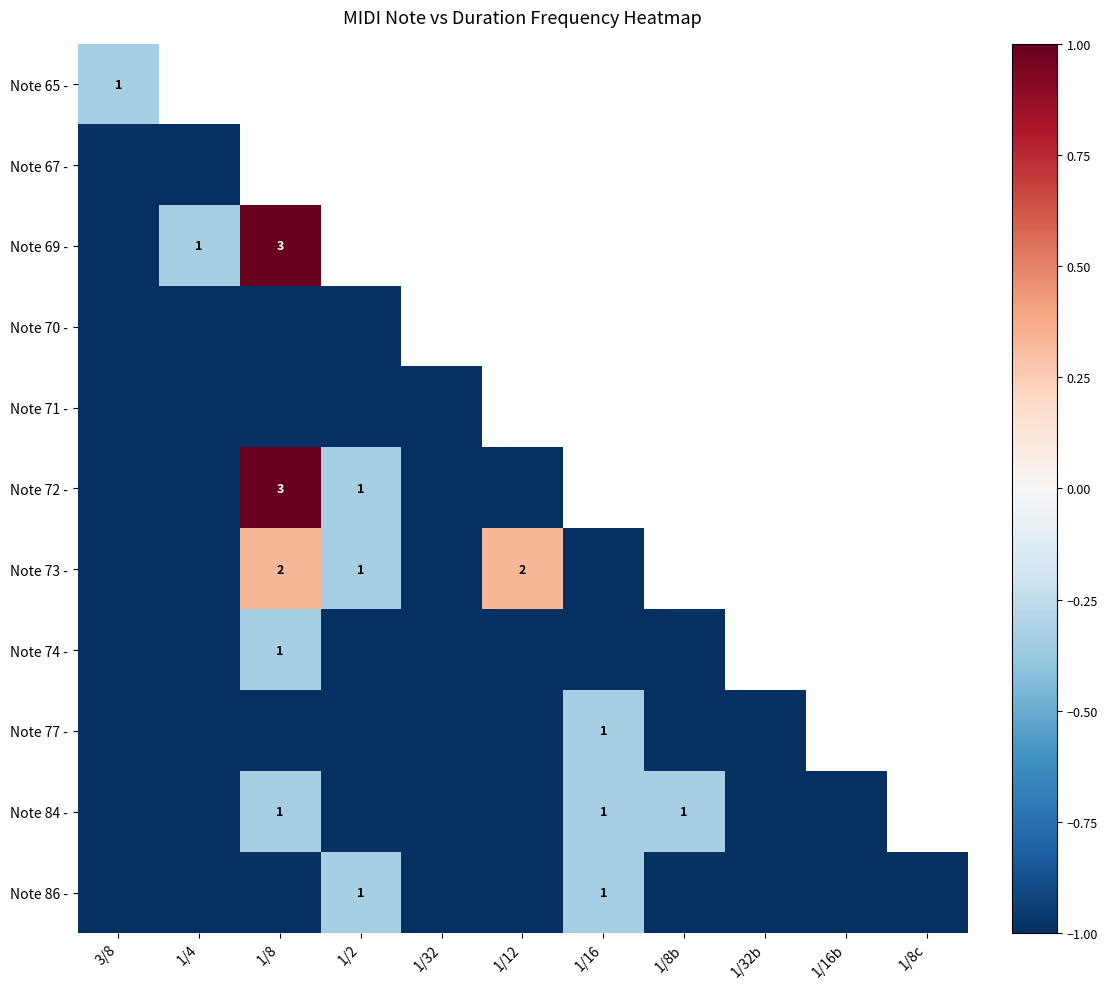

Where is Note 72 - nearest to the value 0?

1/2